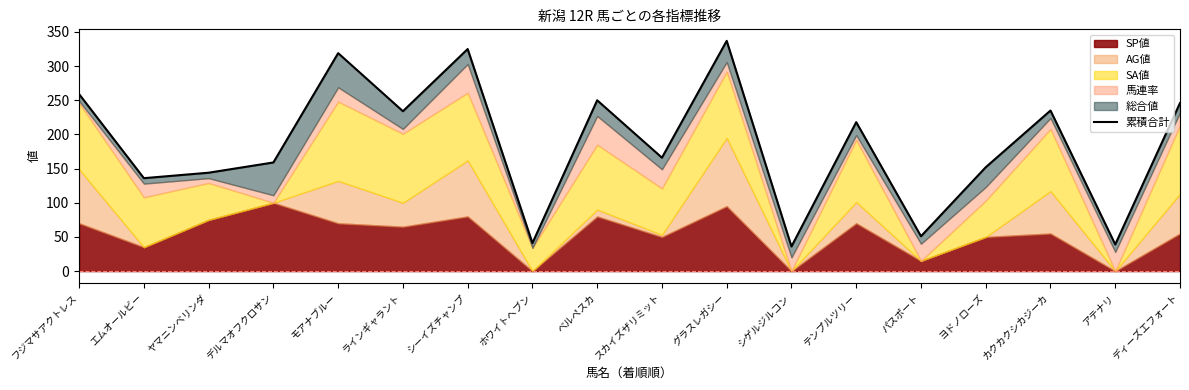

What is the sum of all values?

3347